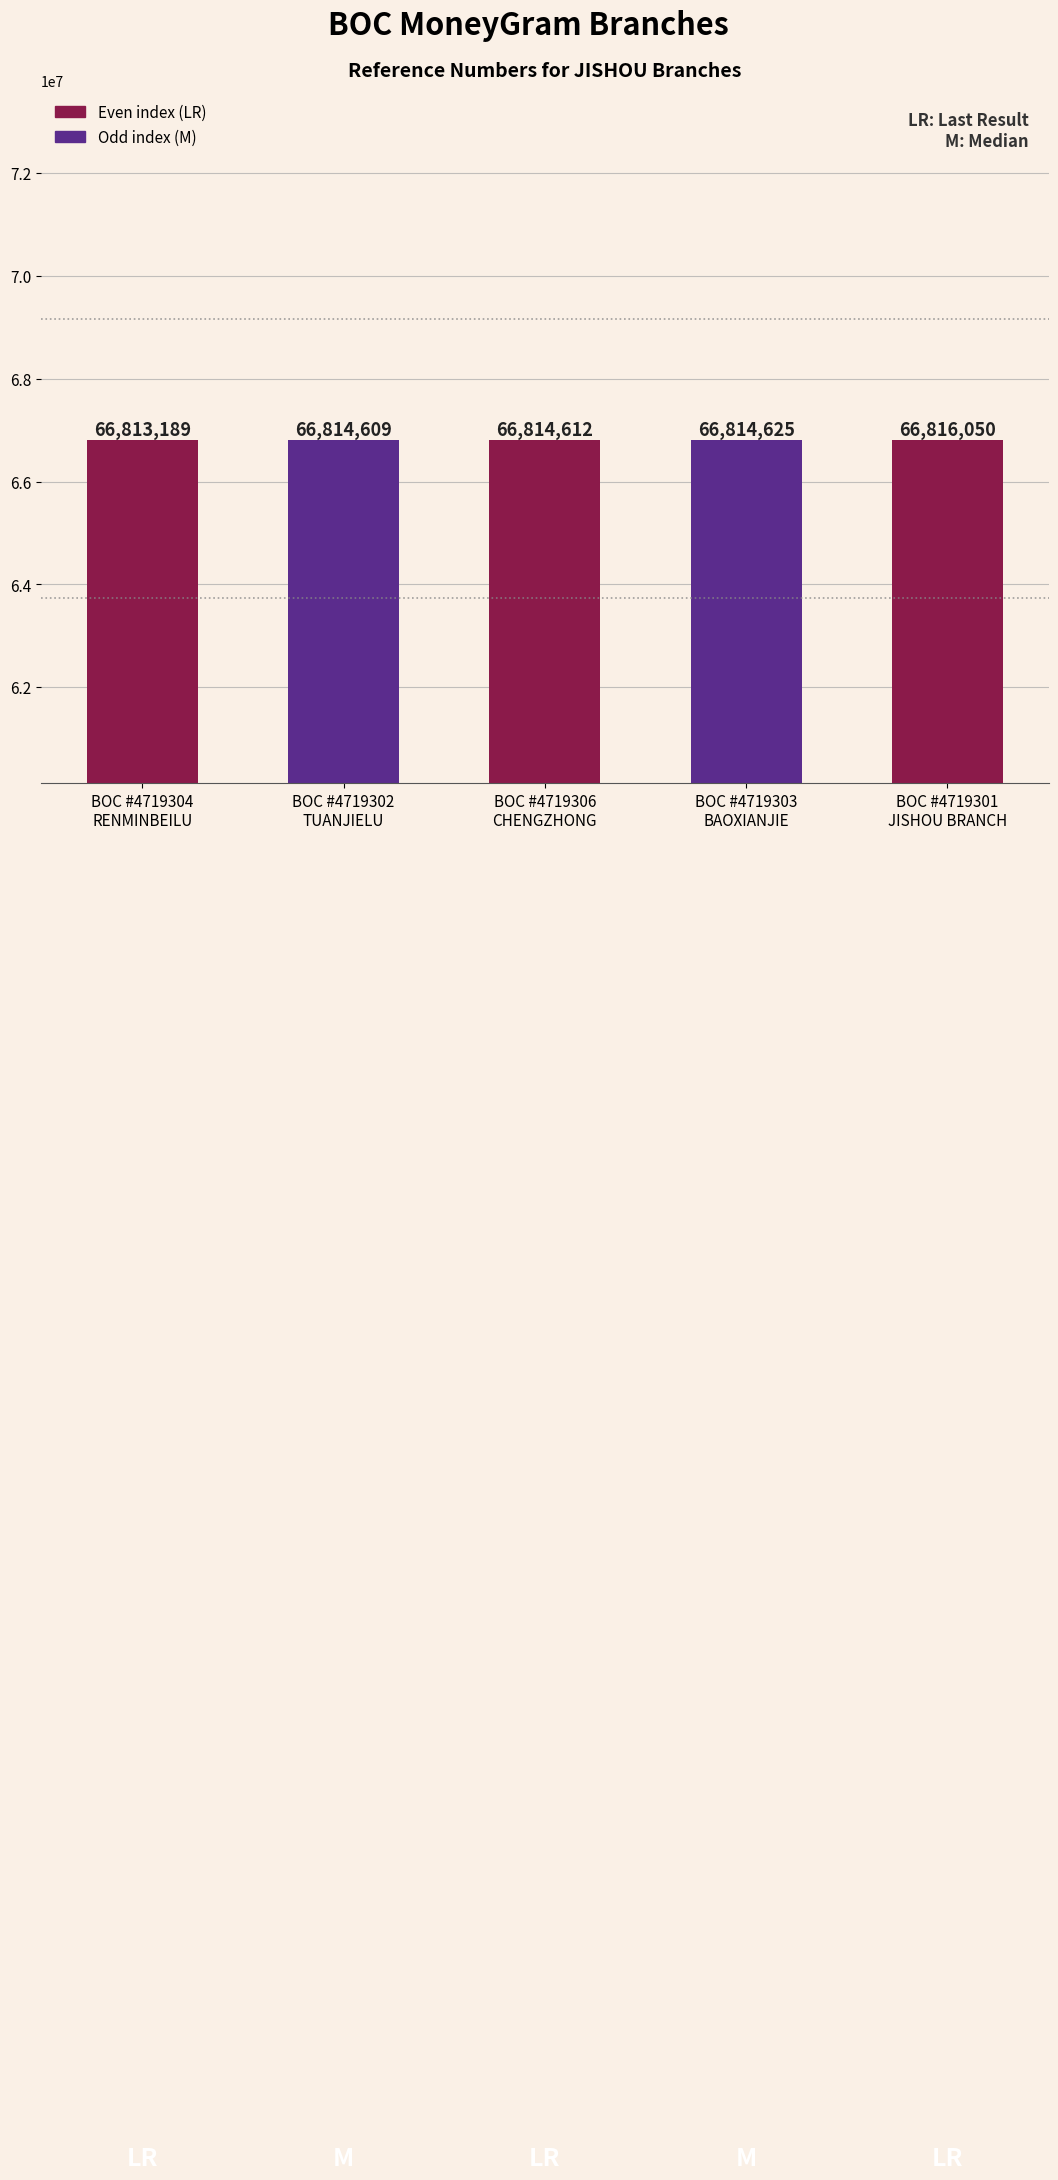

Rank the categories by value from lowest to highest.

BOC #4719304
RENMINBEILU, BOC #4719302
TUANJIELU, BOC #4719306
CHENGZHONG, BOC #4719303
BAOXIANJIE, BOC #4719301
JISHOU BRANCH